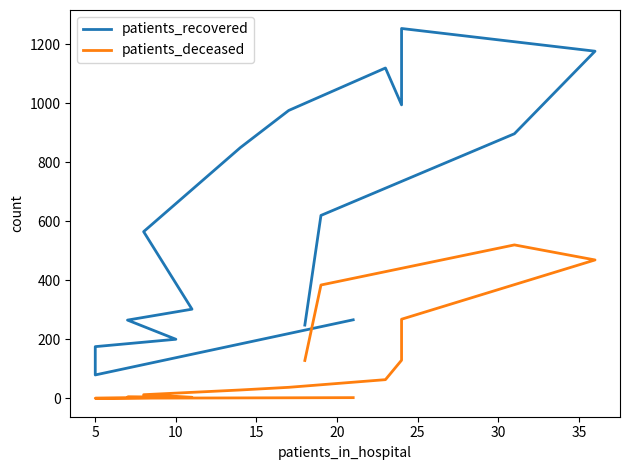

What is the spread (max minus min) of values at 10?

175